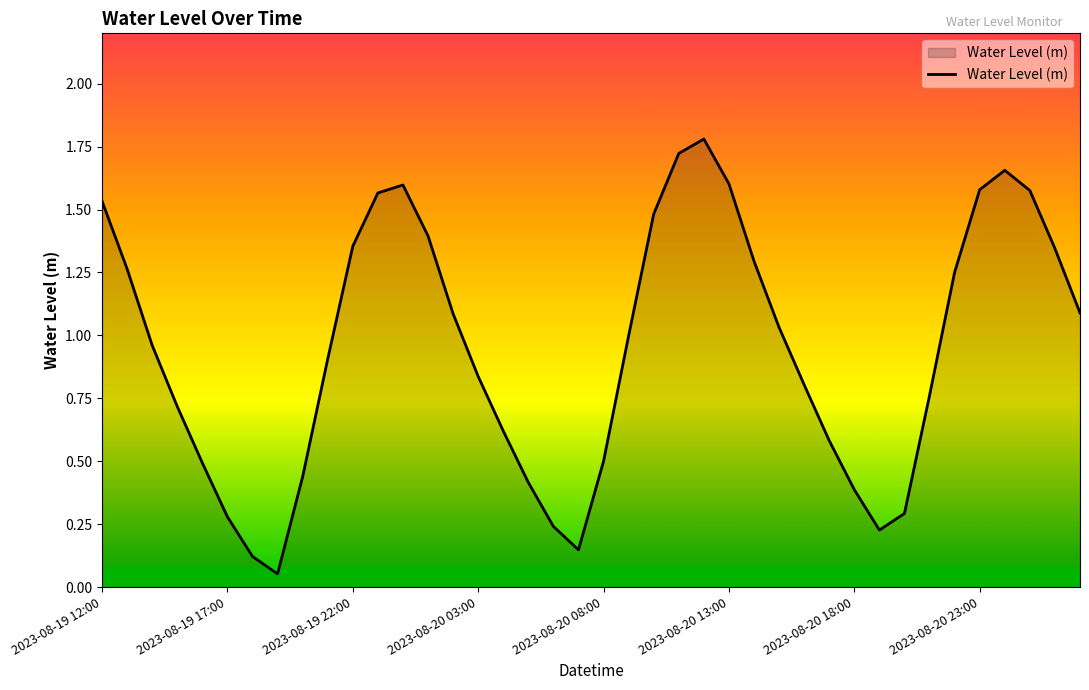

Does the chart have visible grid lines?

No